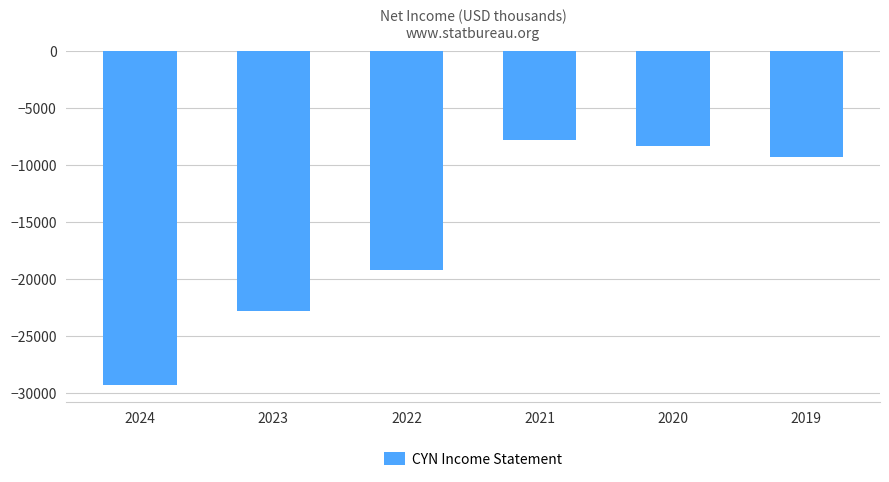

The chart shows a value of -28656 at 2022. True or false?

False